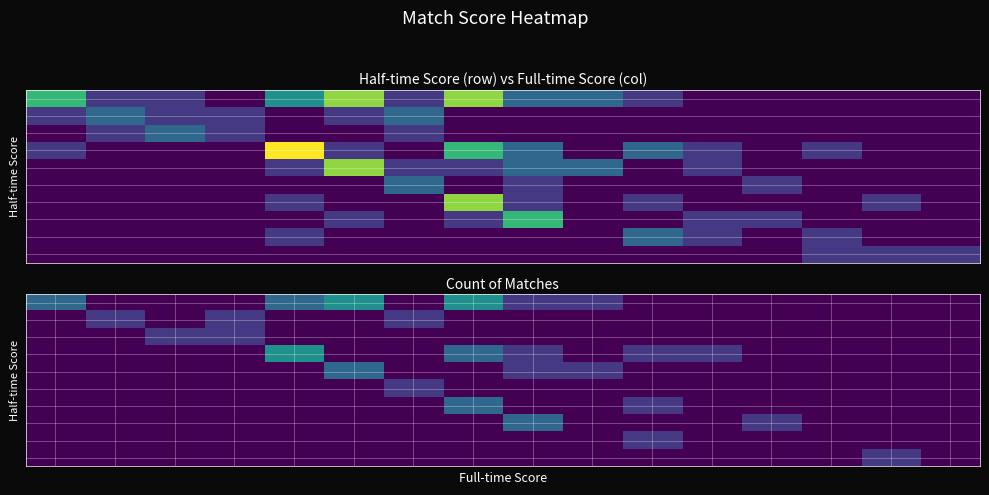

Which has a higher value, 7 or 9?

7